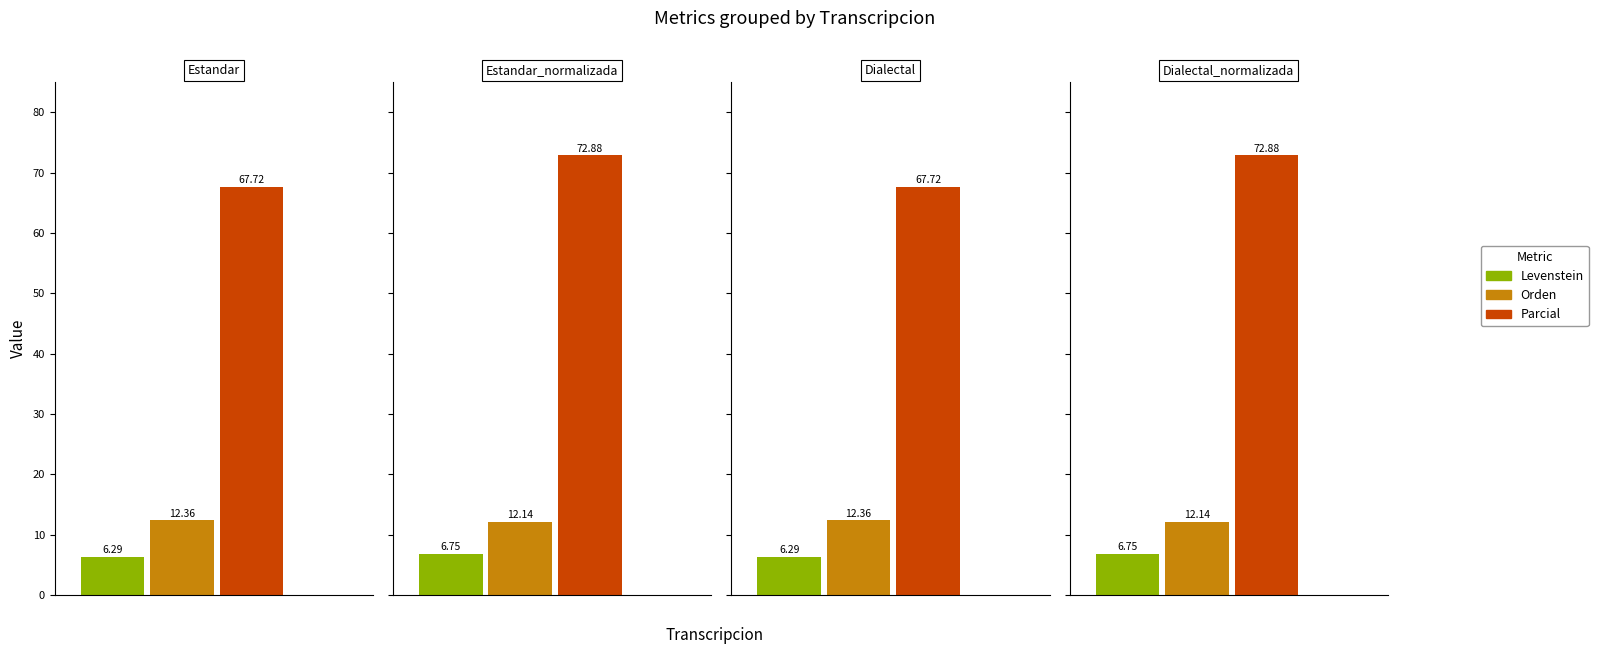

The Parcial series shows 26.5 at Dialectal. True or false?

False